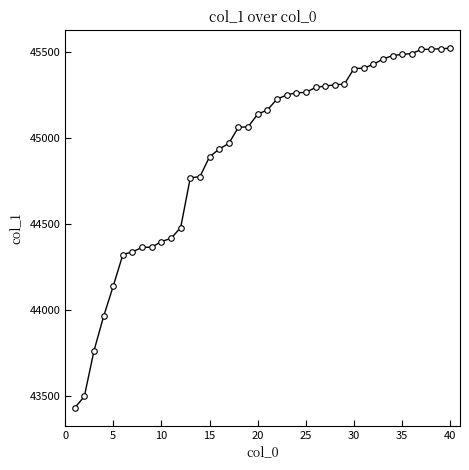

What is the smallest value displayed?

43432